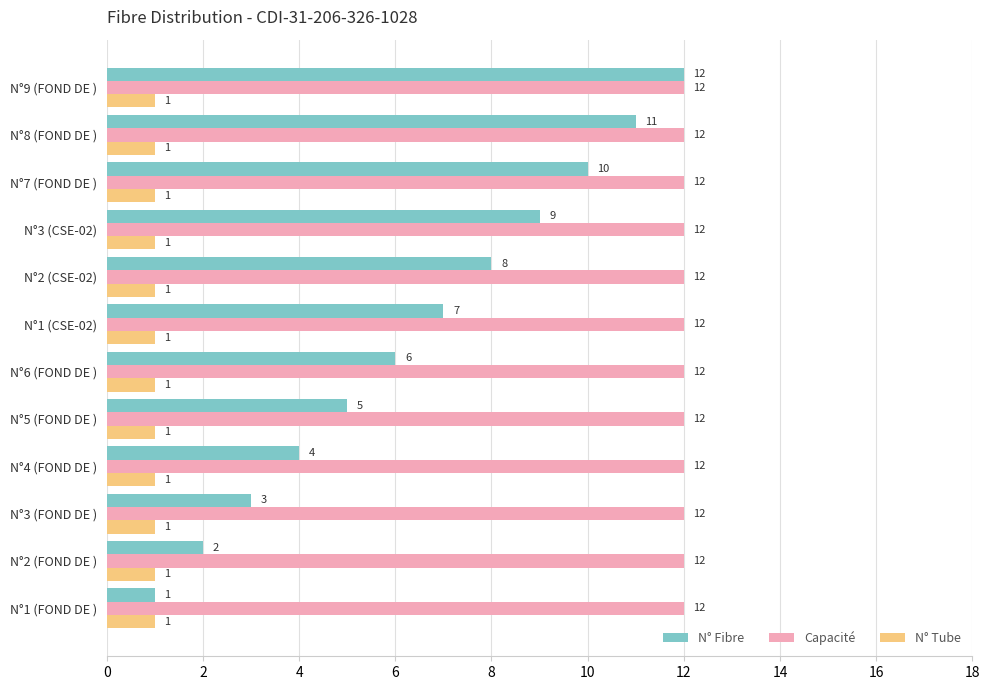

Which series changed the most between N°5 (FOND DE ) and N°2 (CSE-02)?

N° Fibre